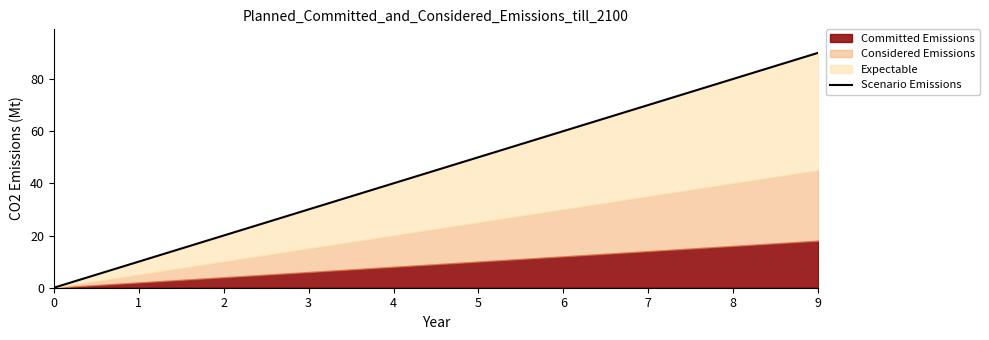

What is the approximate value at 5?

50